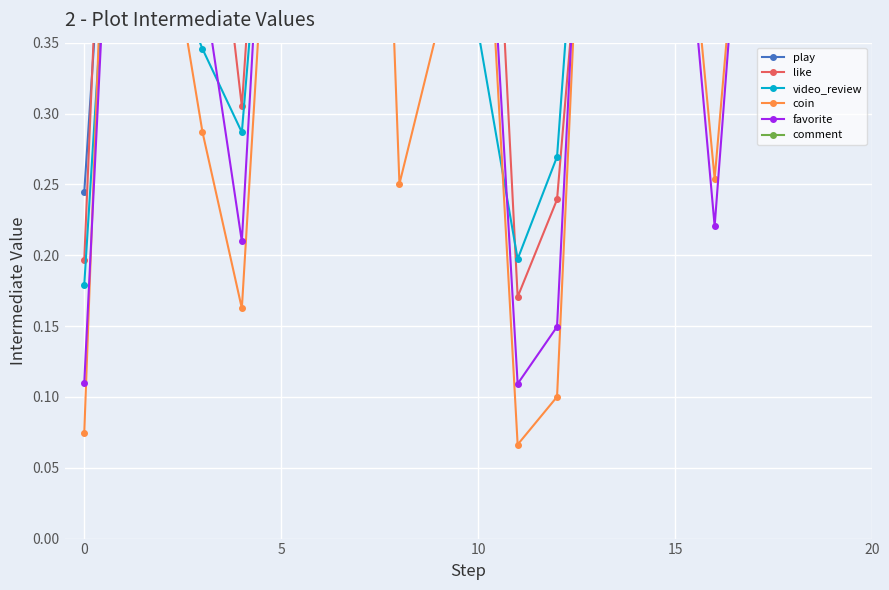

Read the coin value at 17.

0.6